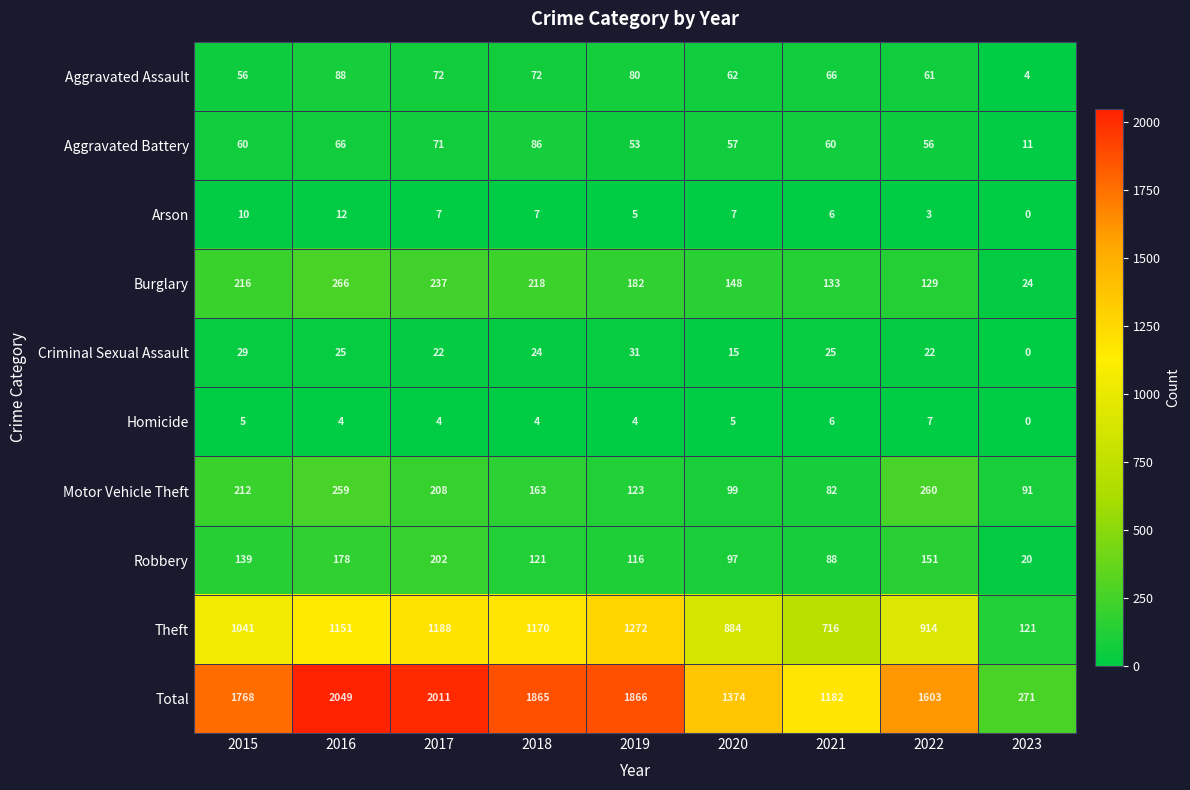

Is it true that Burglary equals 230 at 2020?

False